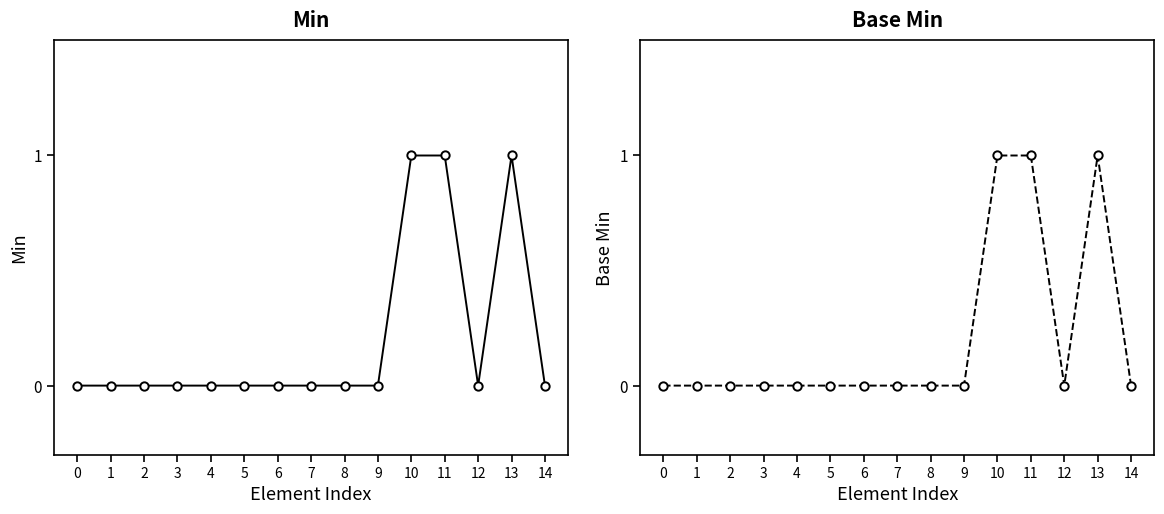

Rank the categories by Base Min value from highest to lowest.

10, 11, 13, 0, 1, 2, 3, 4, 5, 6, 7, 8, 9, 12, 14